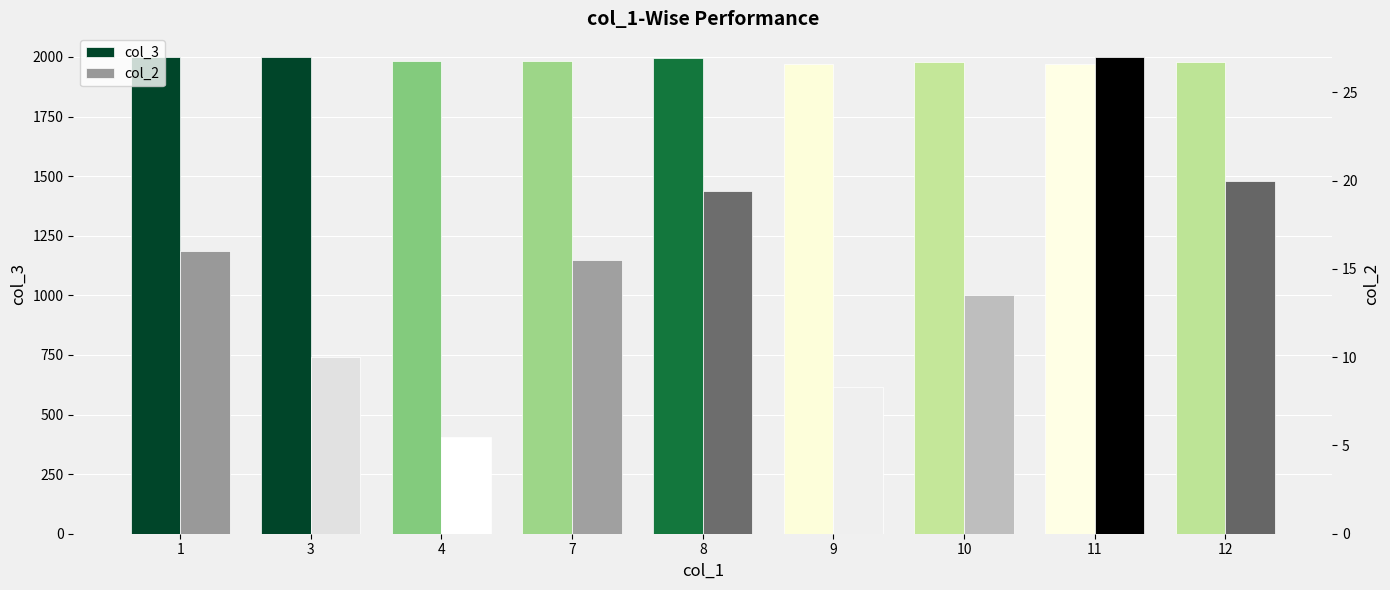

List the series in order of their overall mean, highest first.

col_3, col_2